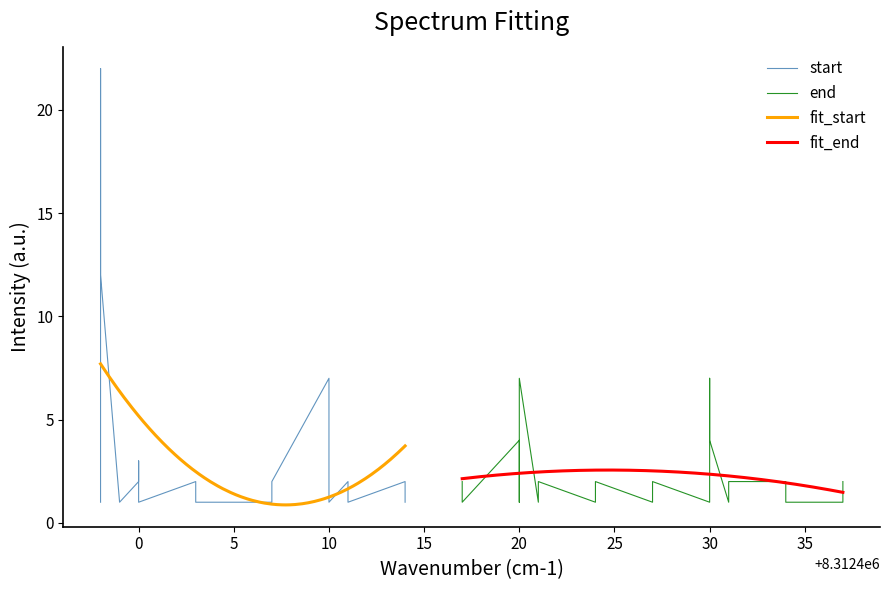

What is the maximum value for fit_start?

7.7